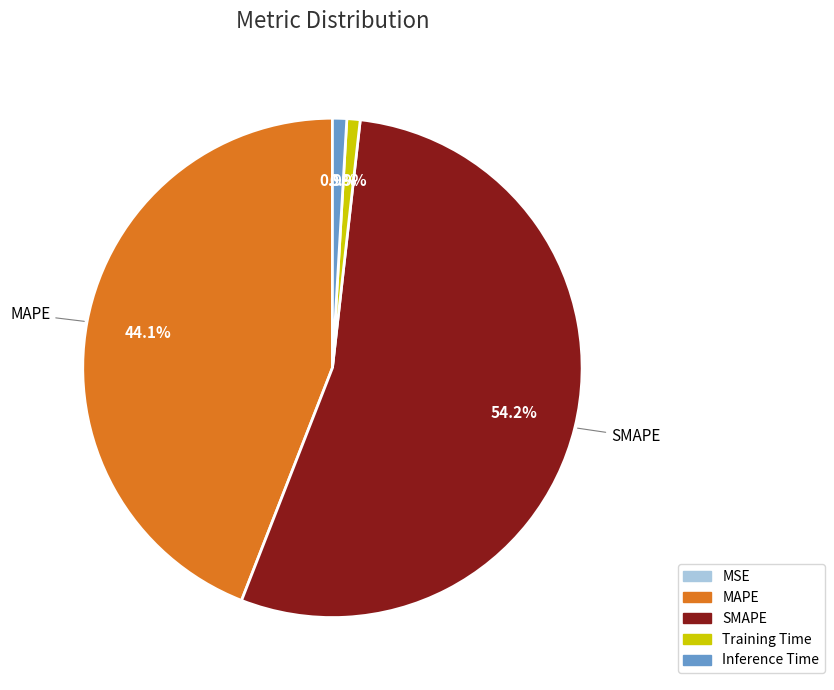

Which has a higher value, Inference Time or MAPE?

MAPE